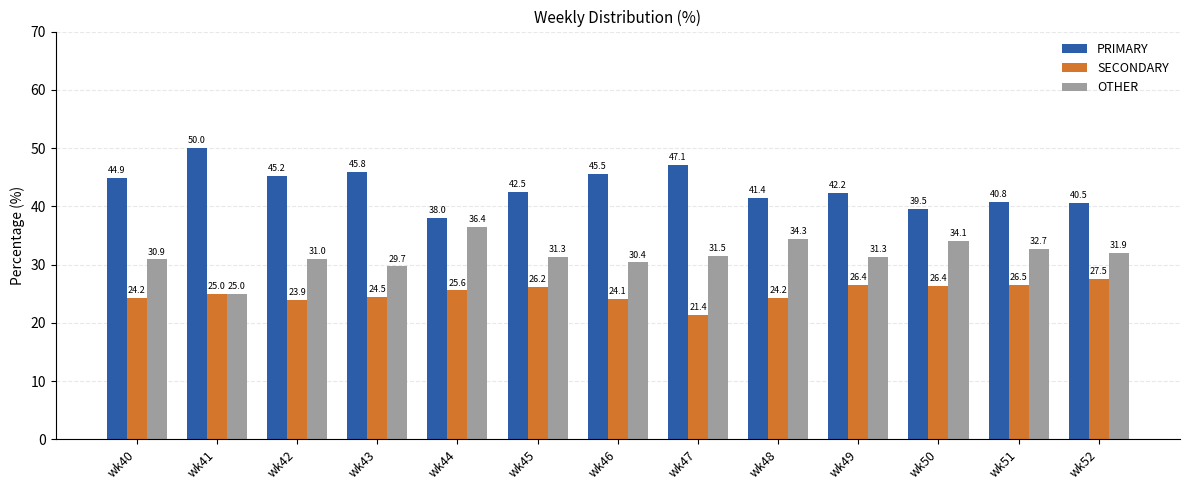

What is the lowest value of the OTHER series?

25.0